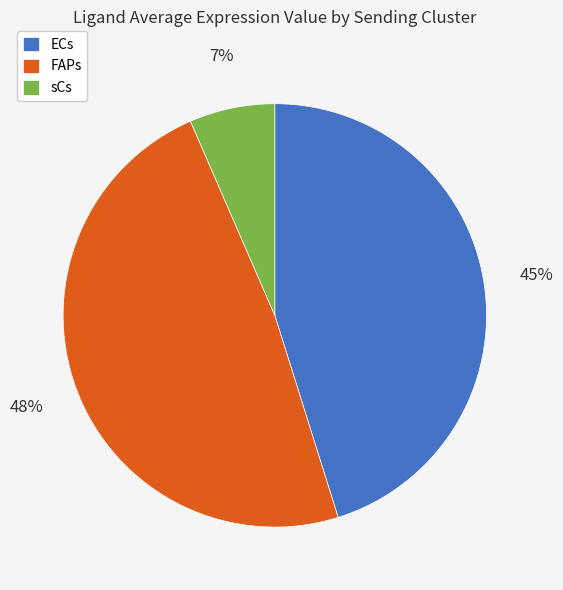

How many segments does this pie chart have?

3